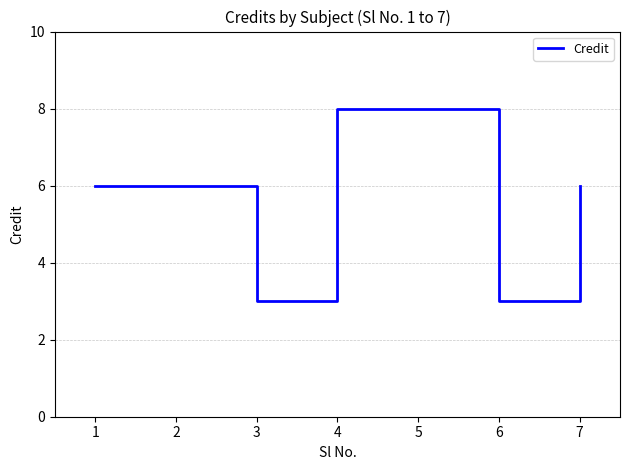

What is the sum of all values?

40